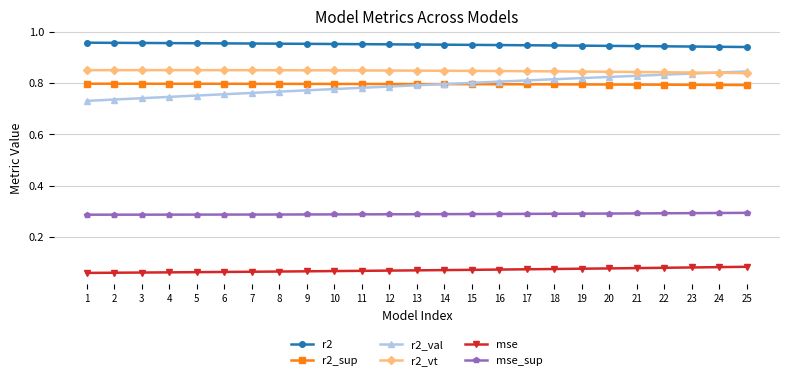

Which series has the largest range (max minus min)?

r2_val